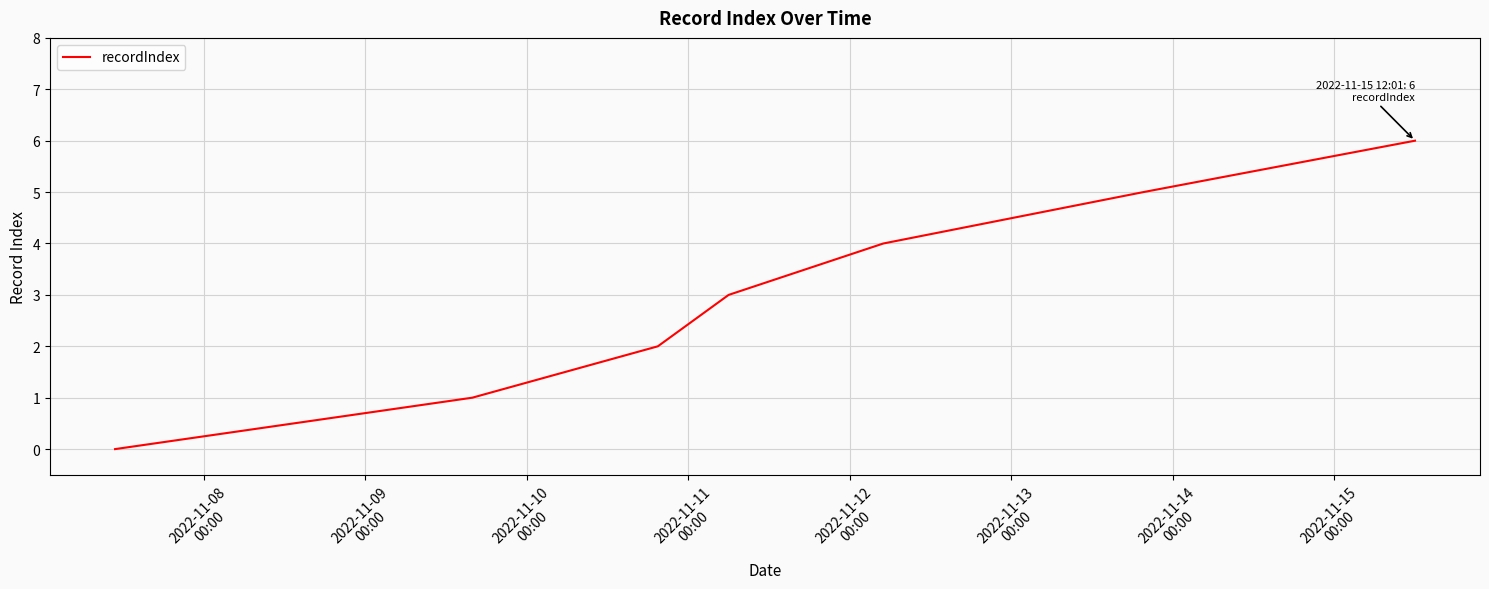

What is the sum of all values?

21